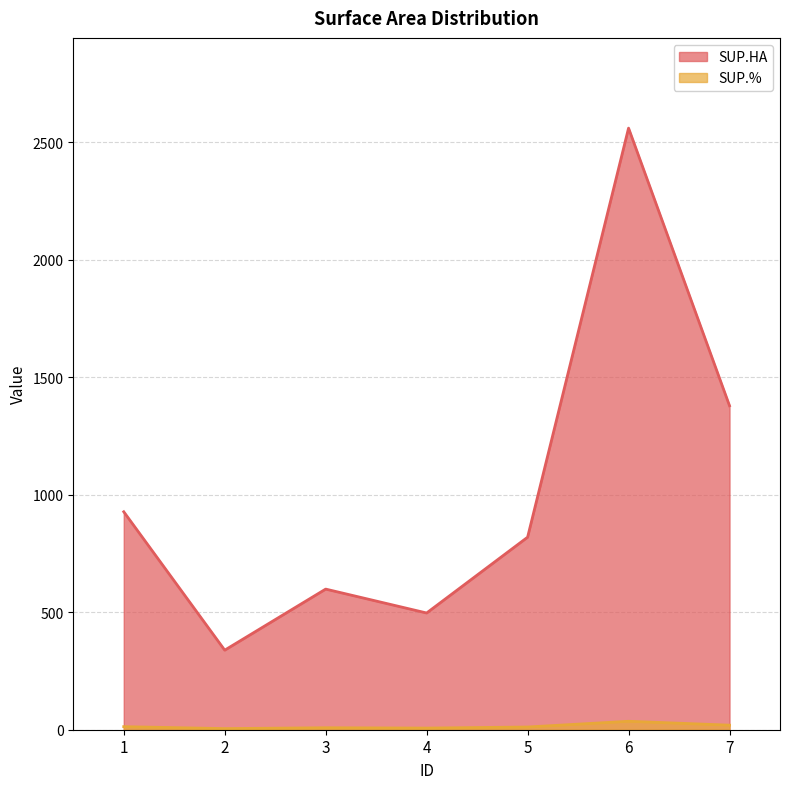

True or false: SUP.HA and SUP.% cross at least once.

False